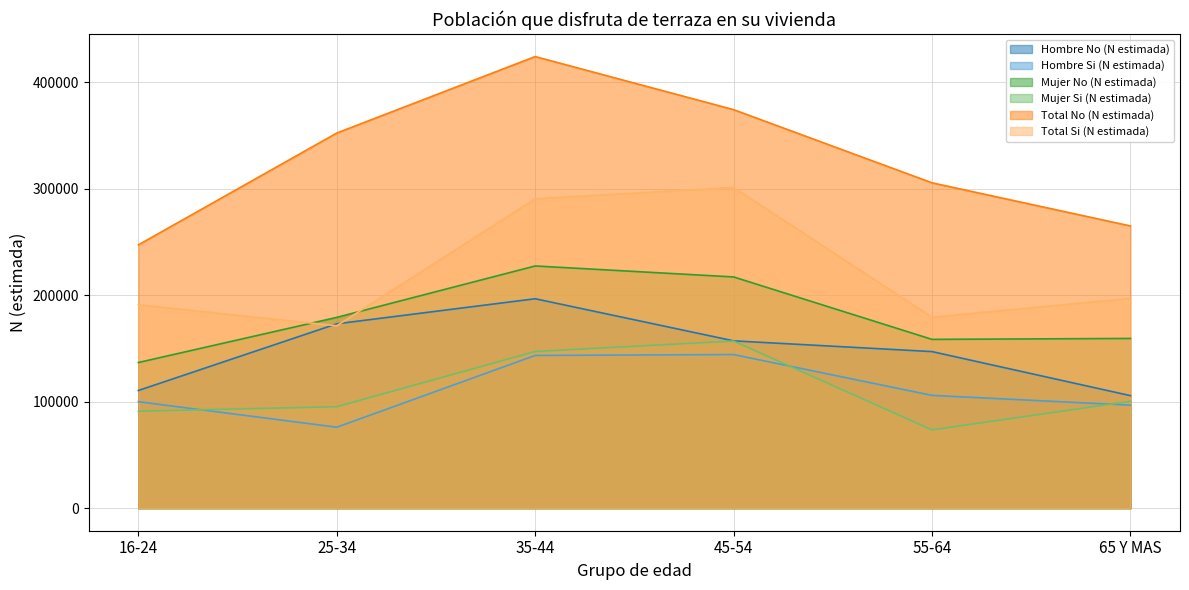

What is the maximum value for Total Si (N estimada)?

301149